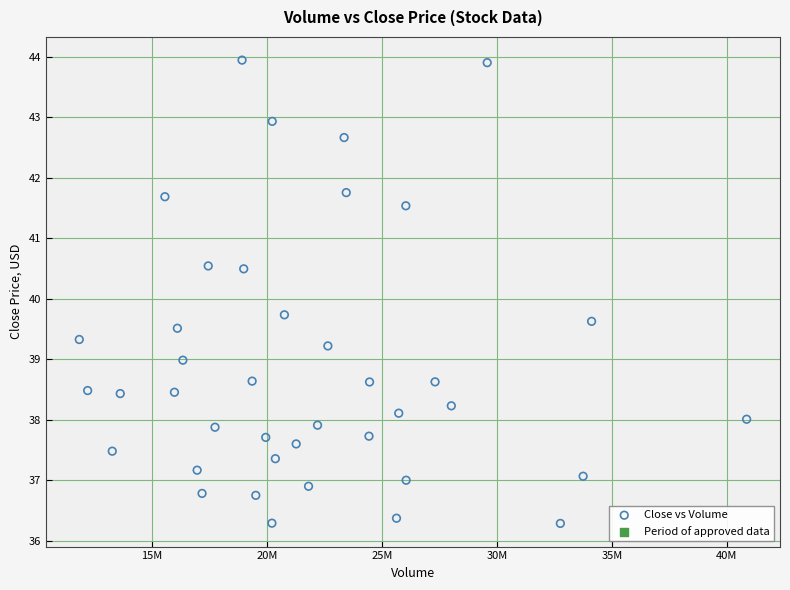

What is the range of X values (max minus min)?

29035000.0